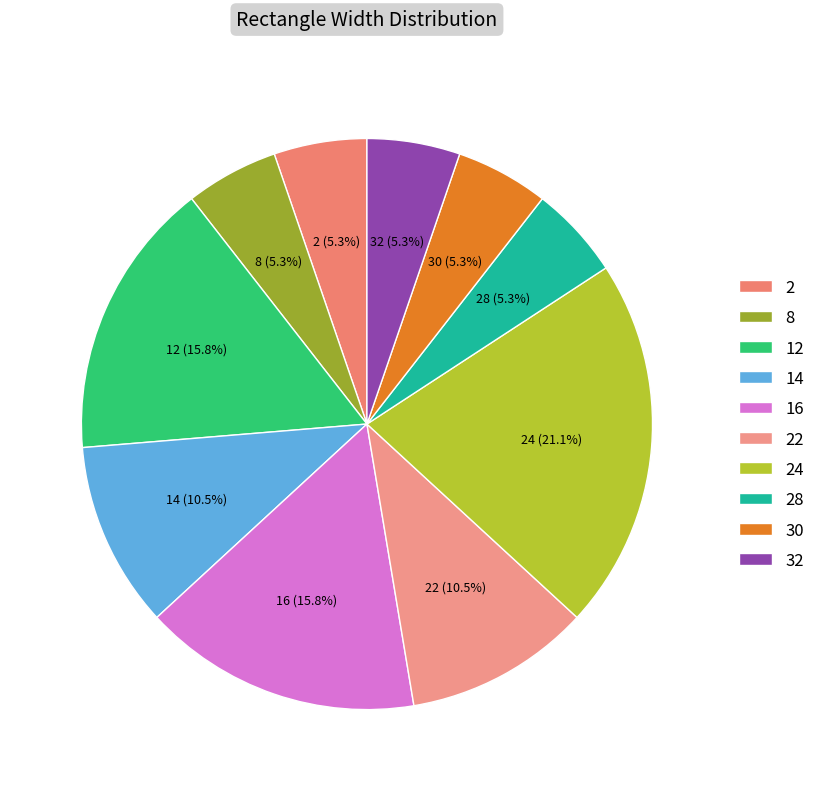

Does any single category account for the majority?

No